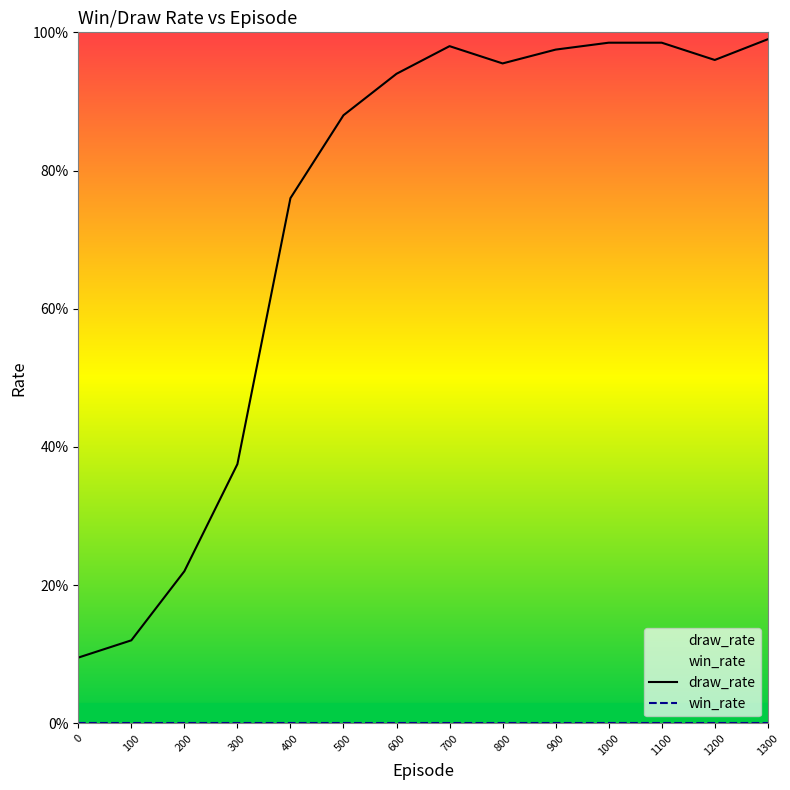

What is the average value of the draw_rate series?

0.7